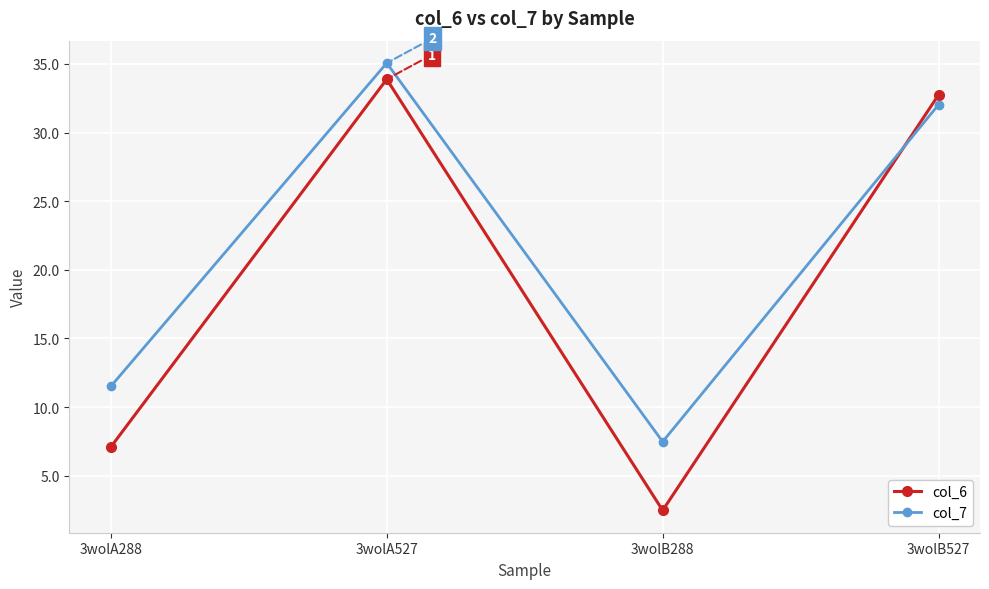

Between which two adjacent categories do col_6 and col_7 first intersect?

3wolB288 and 3wolB527